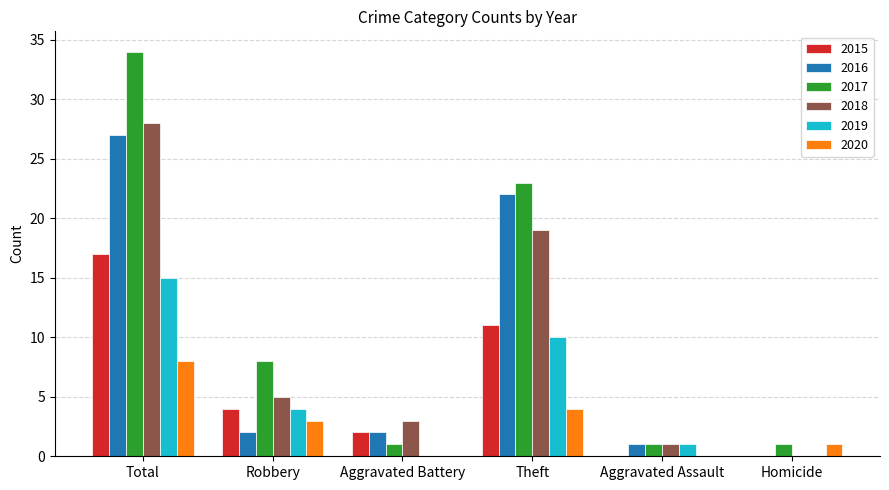

What is the total value across all series at Aggravated Battery?

8